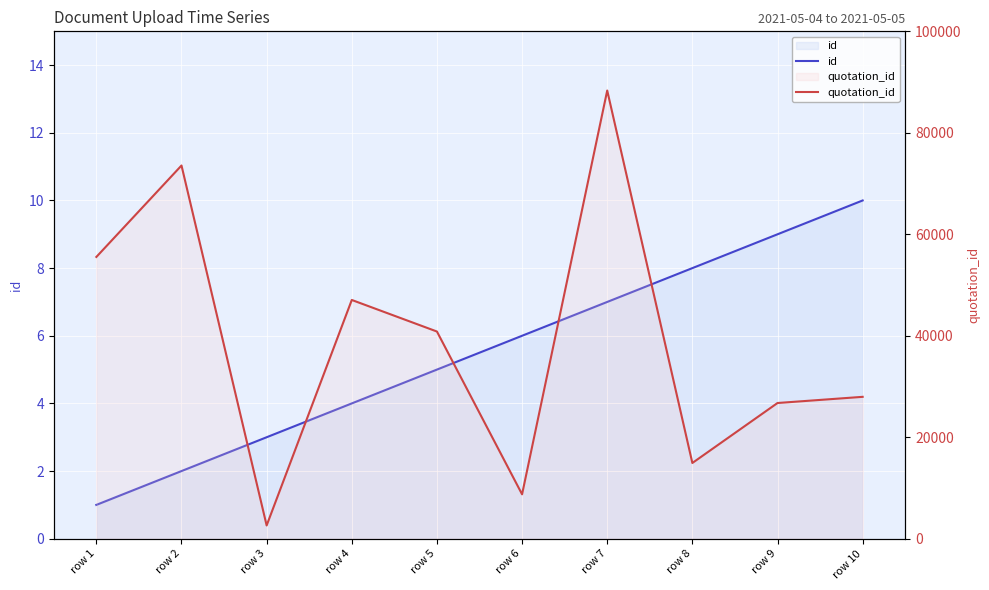

In quotation_id, how many points are higher than both neighbors (excluding endpoints)?

3